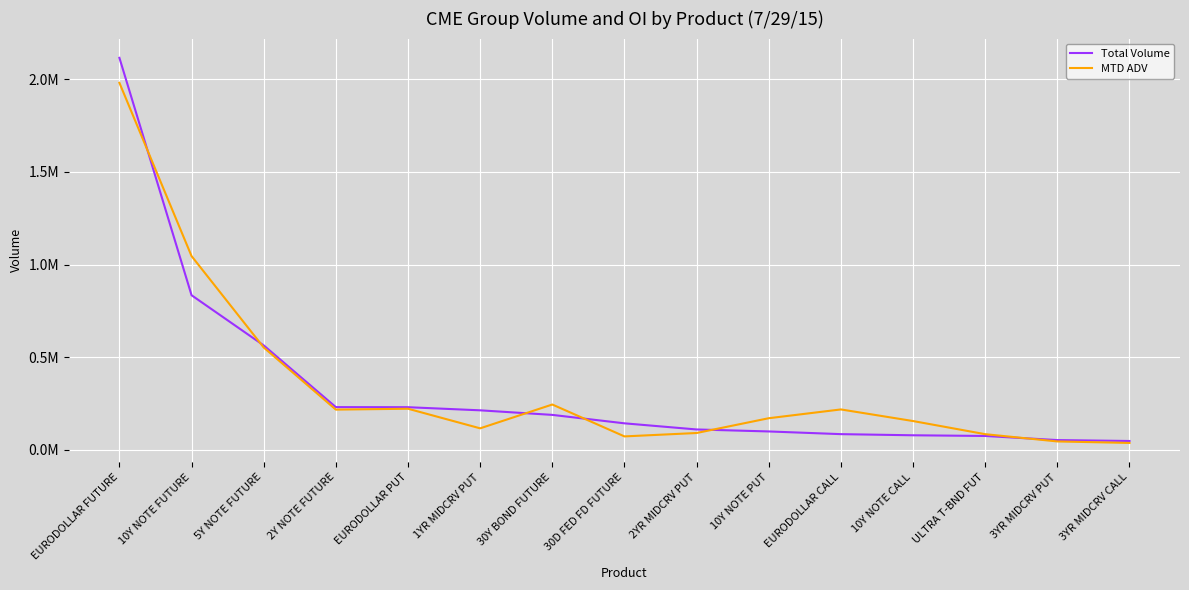

What are all the series names shown in the legend?

Total Volume, MTD ADV